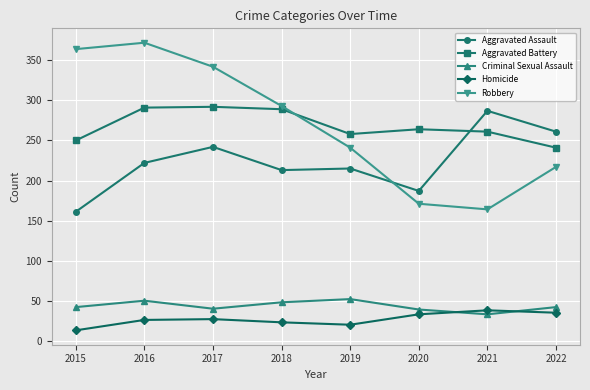

Where do Robbery and Aggravated Battery first cross each other?

2018 and 2019